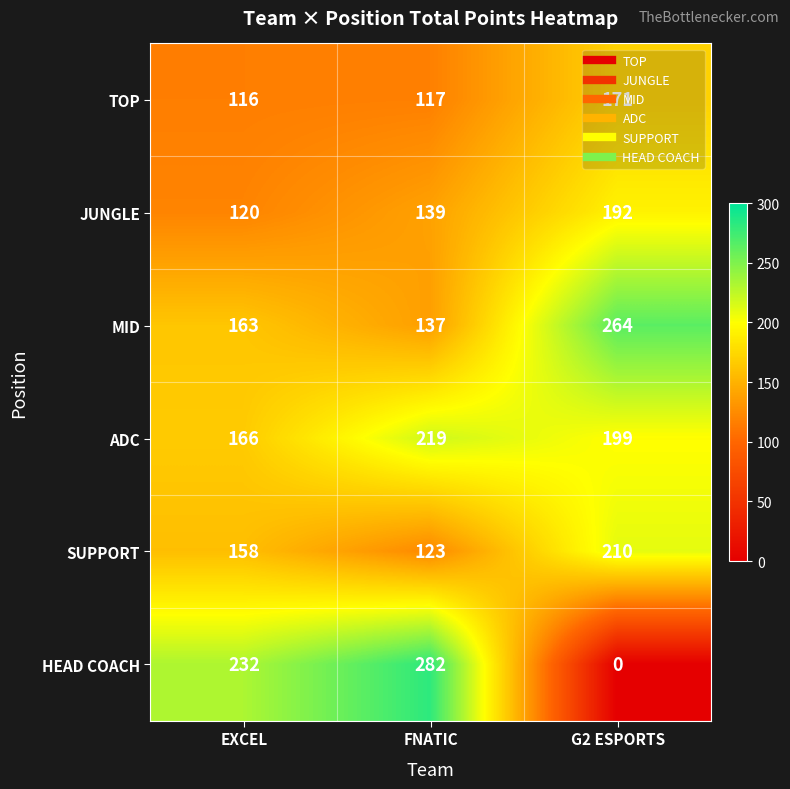

Which series has the largest total across all categories?

ADC